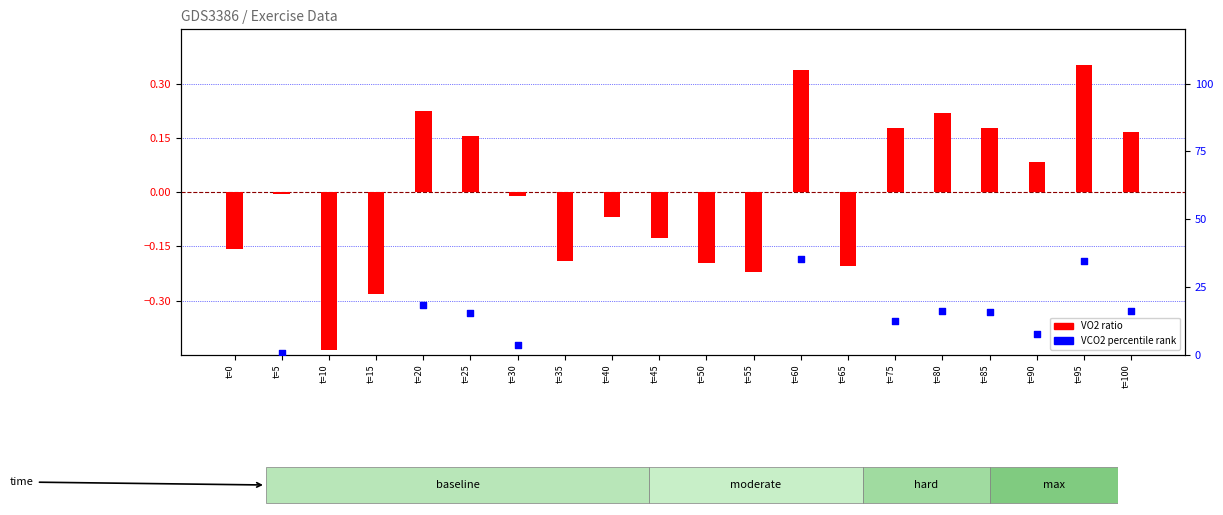

Which series has the largest total across all categories?

VCO2 percentile rank